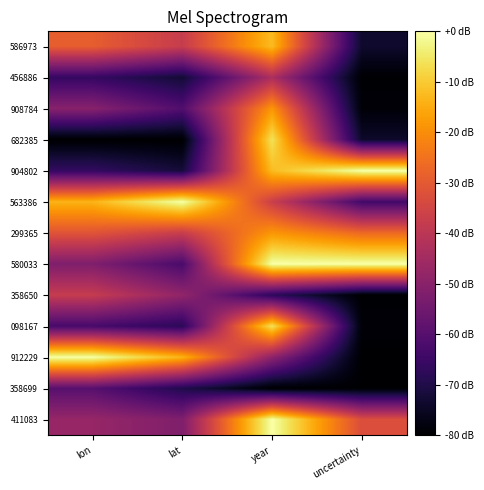

List the series in order of their peak value, lowest first.

358699, 456886, 358650, 908784, 299365, 586973, 682385, 098167, 904802, 563386, 580033, 912229, 411083